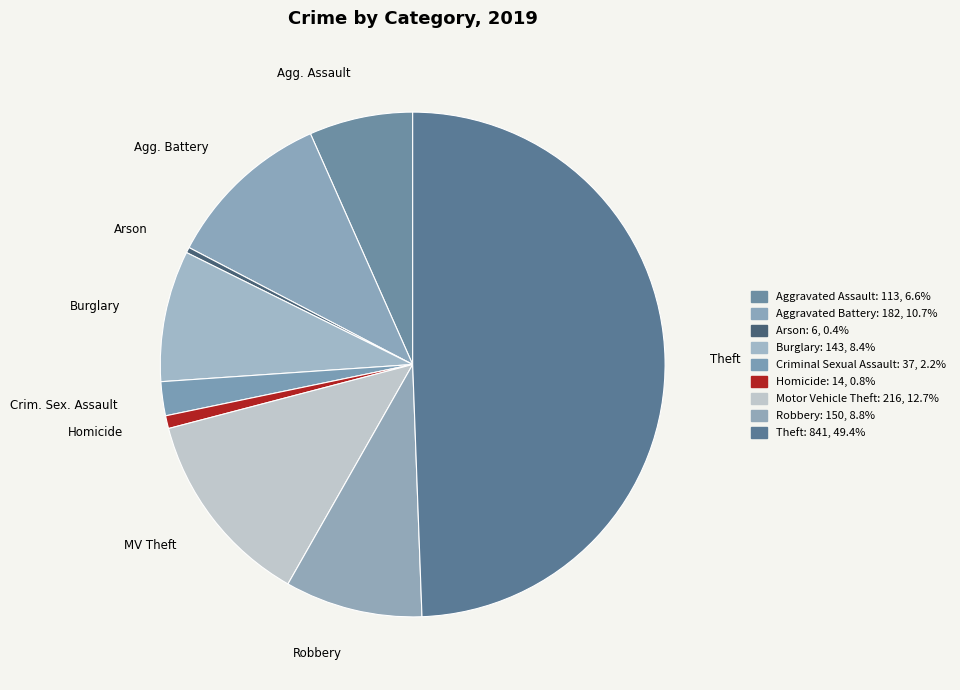

Approximately how many times larger is the value at Robbery compared to Arson?

25.0